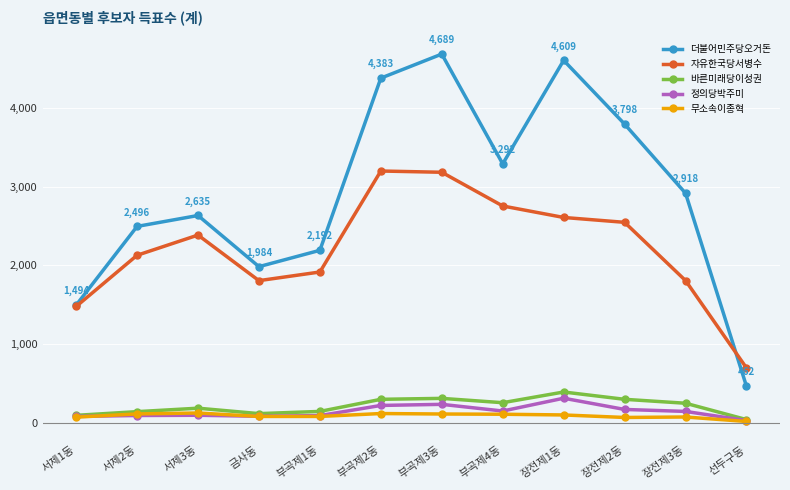

At how many categories does at least one series exceed 989?

11